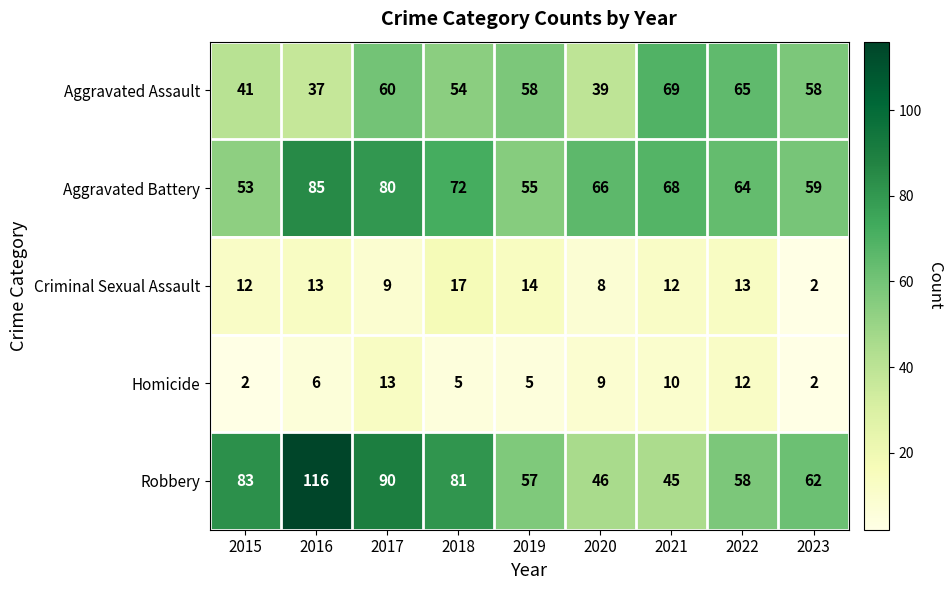

How many categories are shown in the chart?

9